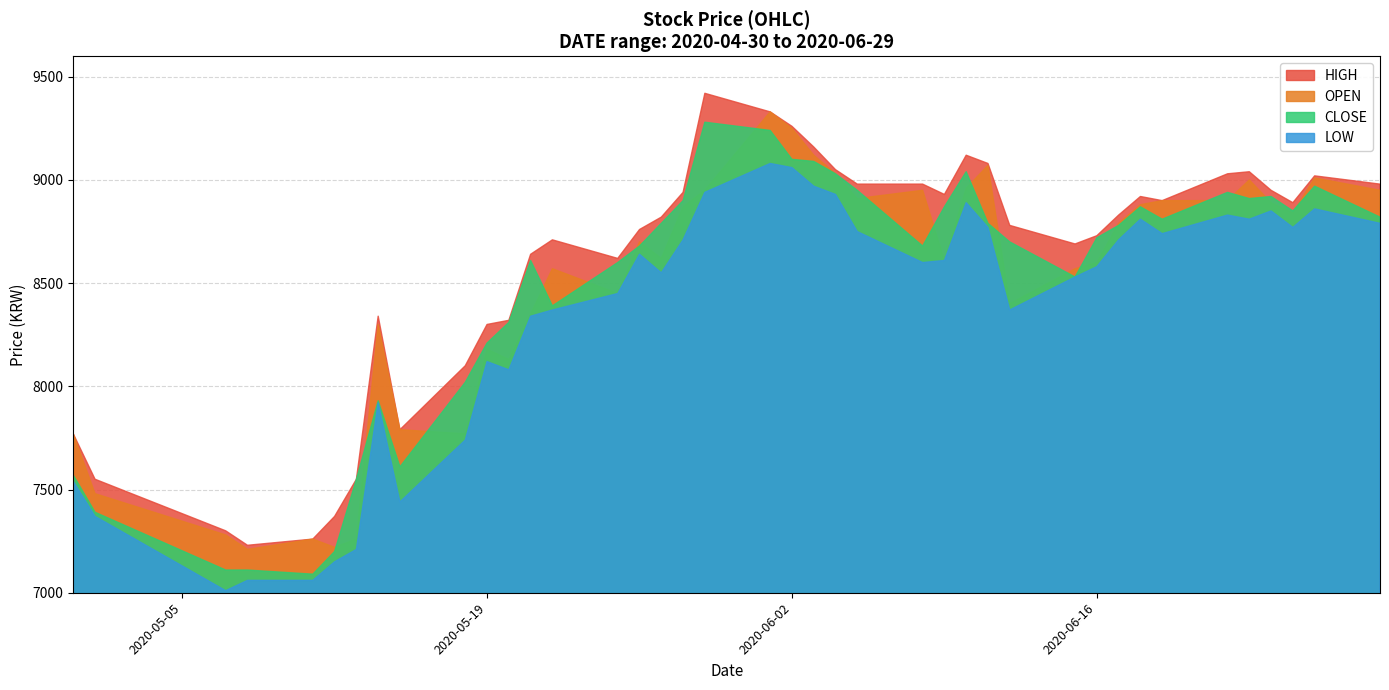

True or false: HIGH and LOW cross at least once.

False